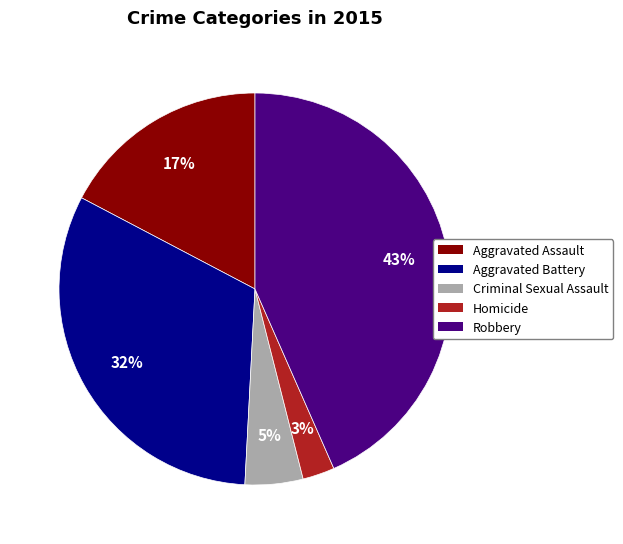

Is there any slice that represents more than half of the pie?

No